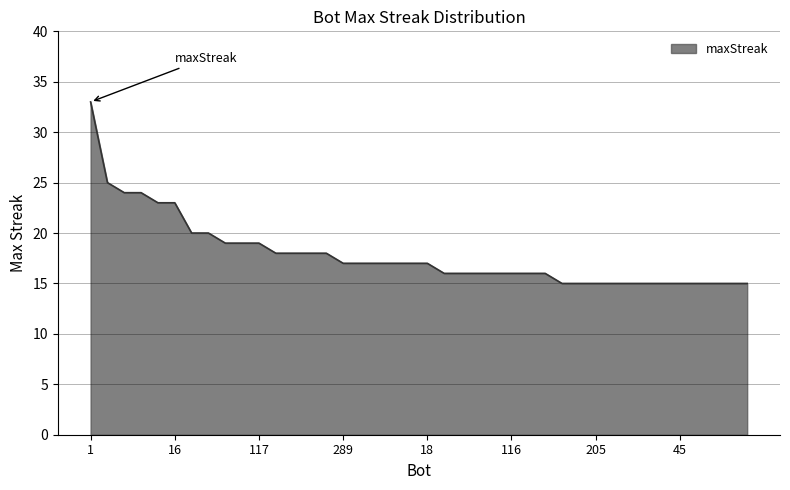

What is the greatest value displayed?

33